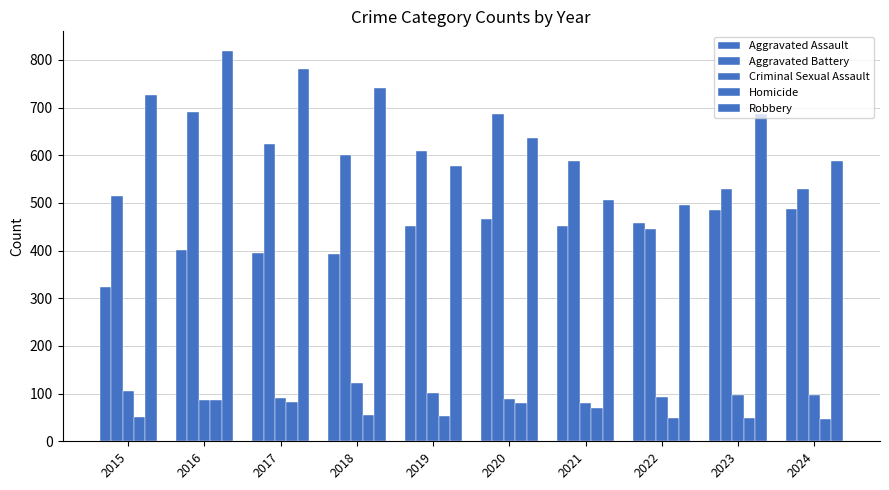

List the series in order of their peak value, lowest first.

Homicide, Criminal Sexual Assault, Aggravated Assault, Aggravated Battery, Robbery